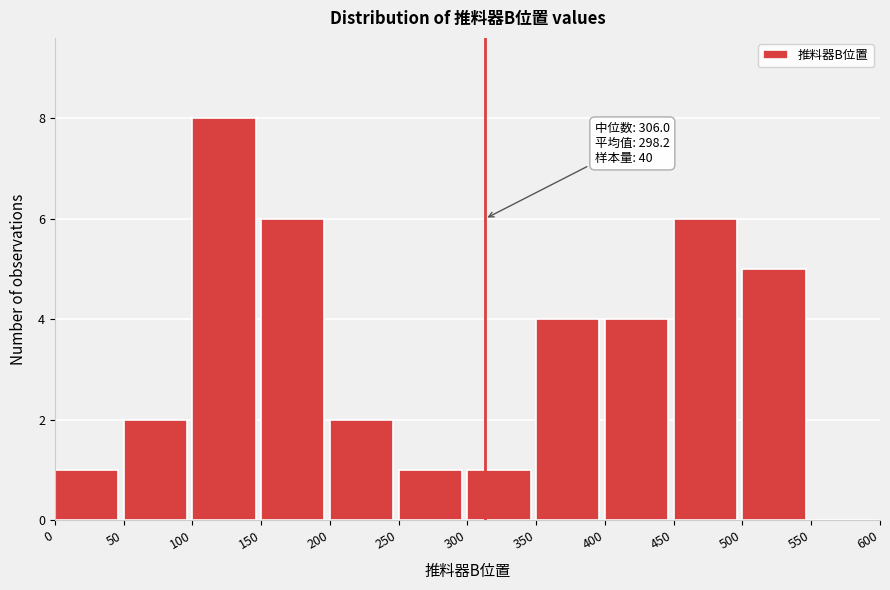

Which range on the x-axis has the tallest bar?

100 to 150